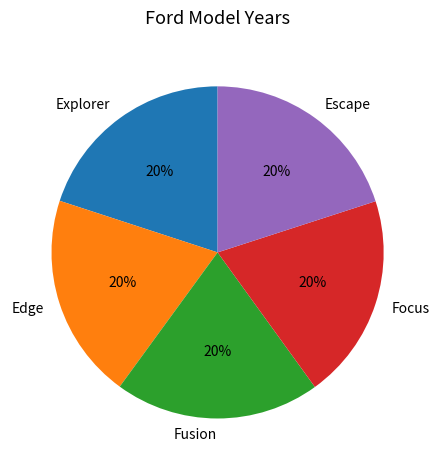

What is the ratio of the value at Edge to the value at Focus?

1.0